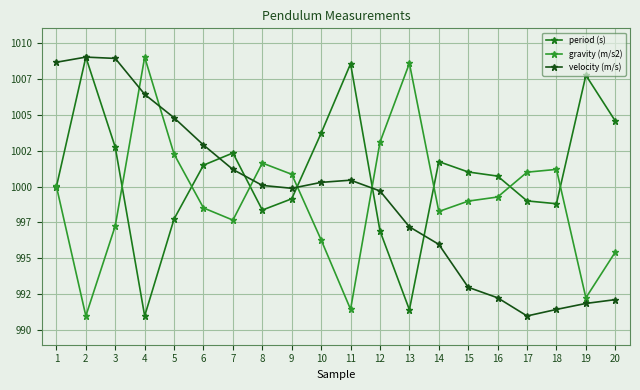

What are all the series names shown in the legend?

period (s), gravity (m/s2), velocity (m/s)